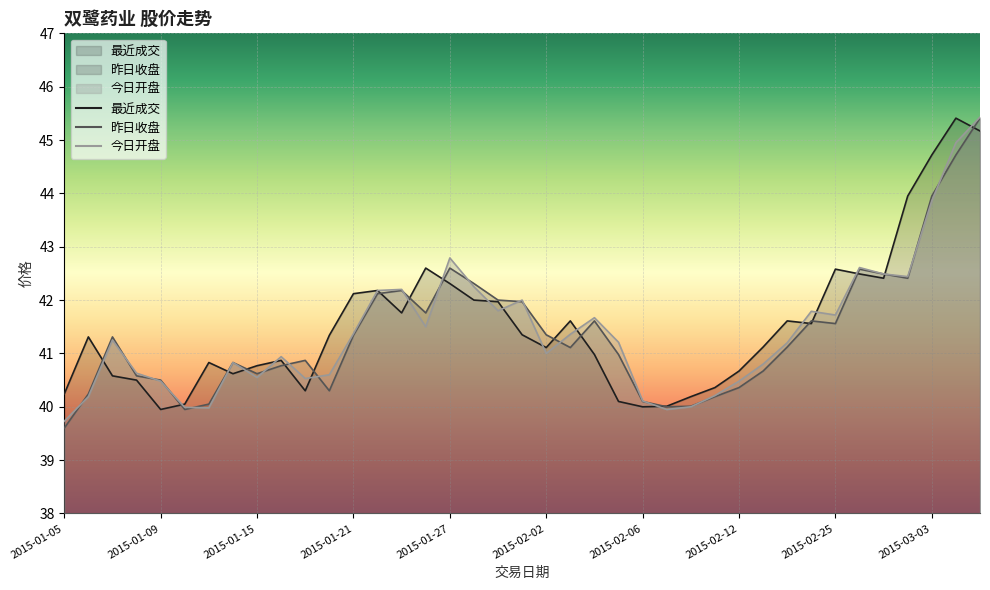

True or false: 最近成交 has more than 0 points higher than both neighbors.

True